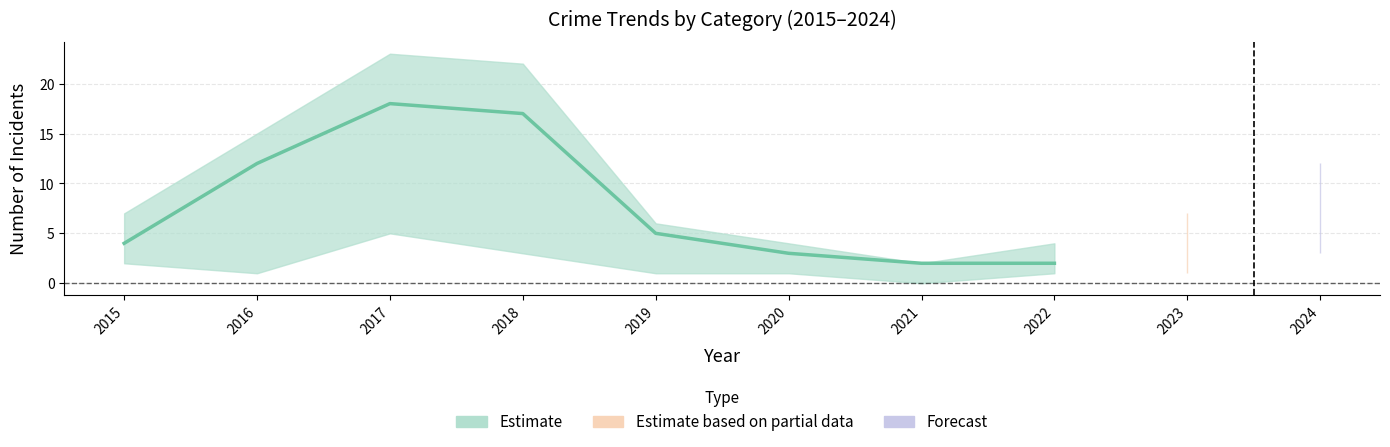

What is the lowest value of the Theft series?

2